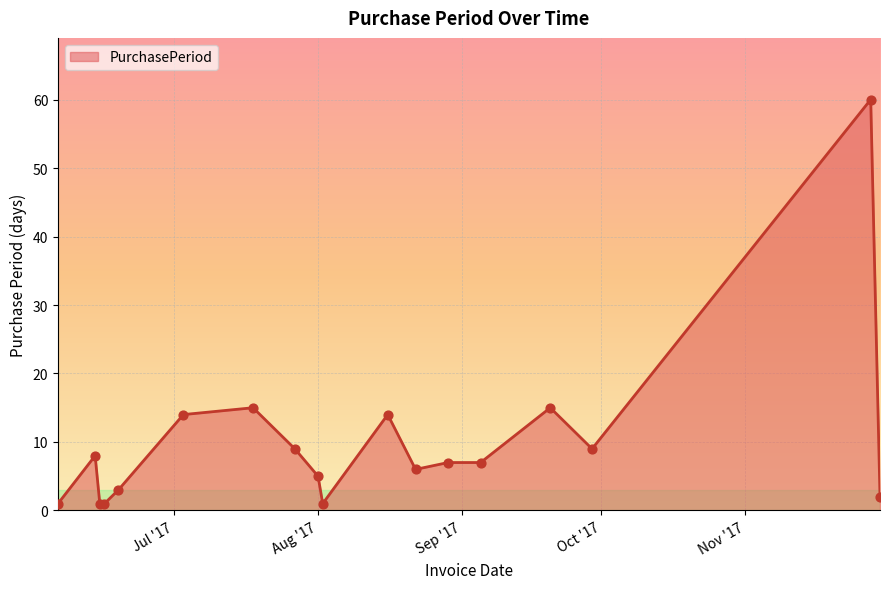

What is the maximum value shown in the chart?

60